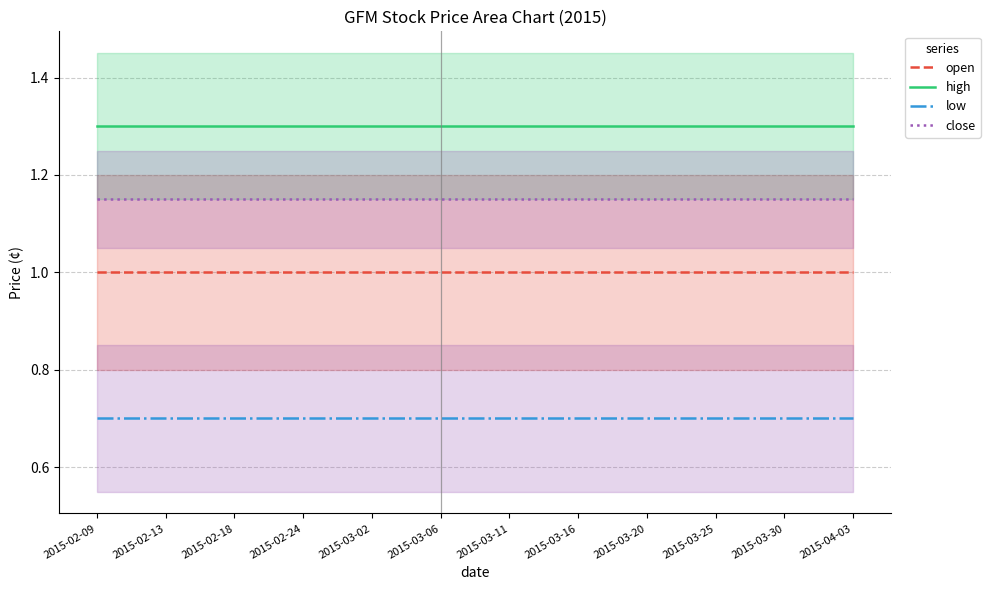

Reading right to left, list all the values displayed in this chart.

open: 1.0	1.0	1.0	1.0	1.0	1.0	1.0	1.0	1.0	1.0	1.0	1.0
high: 1.3	1.3	1.3	1.3	1.3	1.3	1.3	1.3	1.3	1.3	1.3	1.3
low: 0.7	0.7	0.7	0.7	0.7	0.7	0.7	0.7	0.7	0.7	0.7	0.7
close: 1.1	1.1	1.1	1.1	1.1	1.1	1.1	1.1	1.1	1.1	1.1	1.1